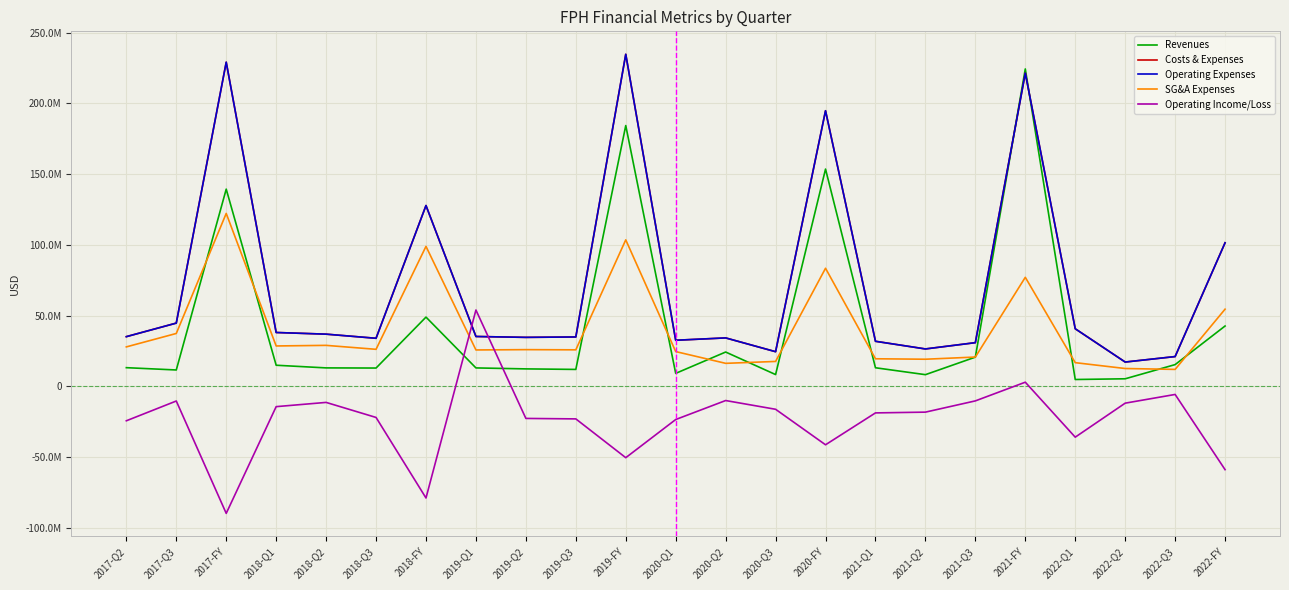

Is this an area chart (filled region under the line)?

No